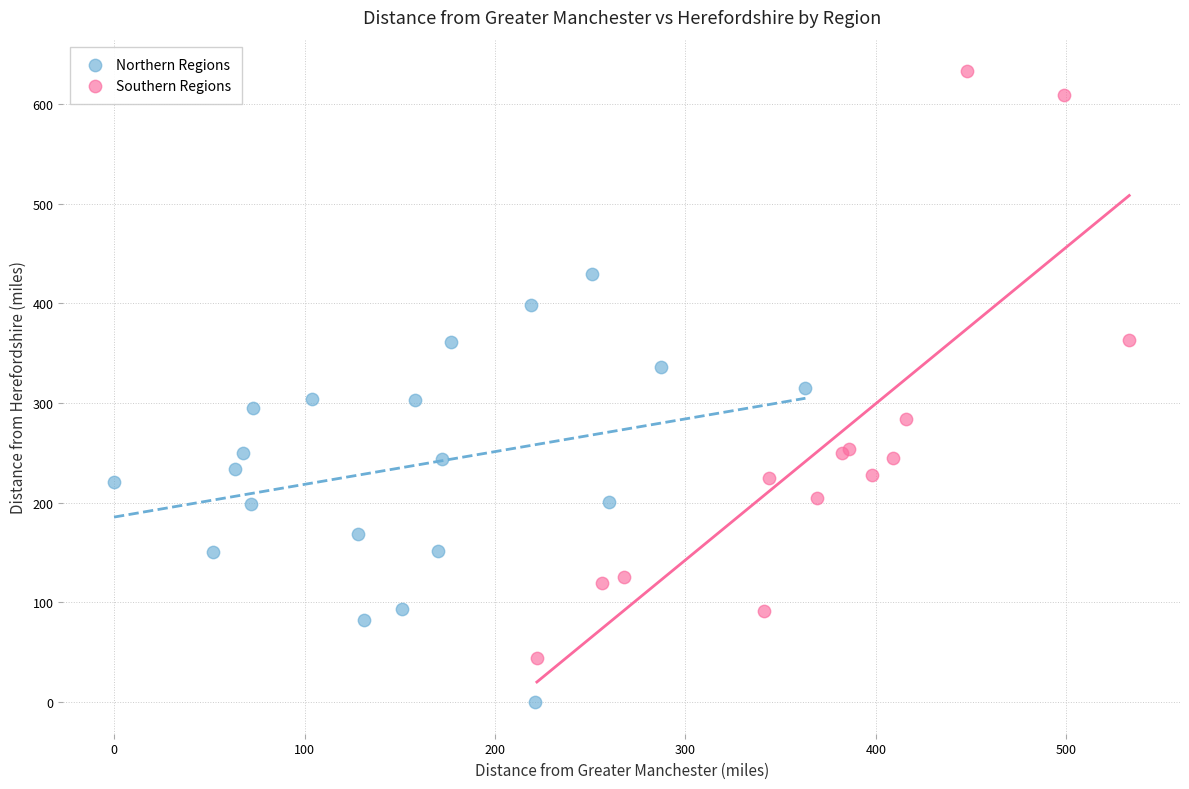

Which series has the widest spread of Y values?

Southern Regions